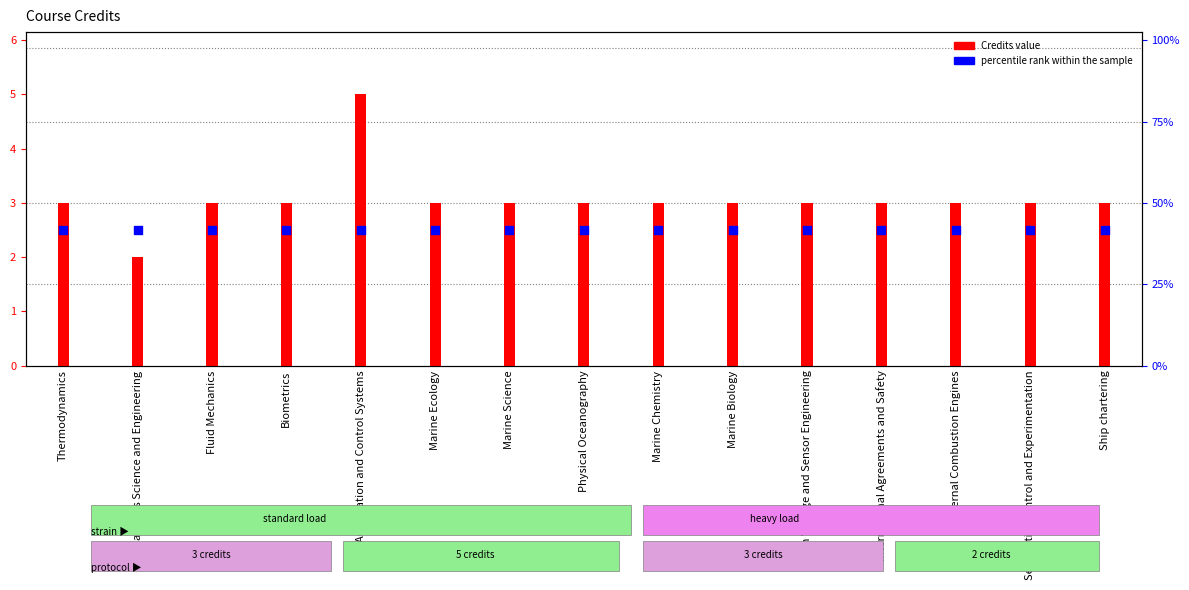

Which series has the widest spread of Y values?

Credits